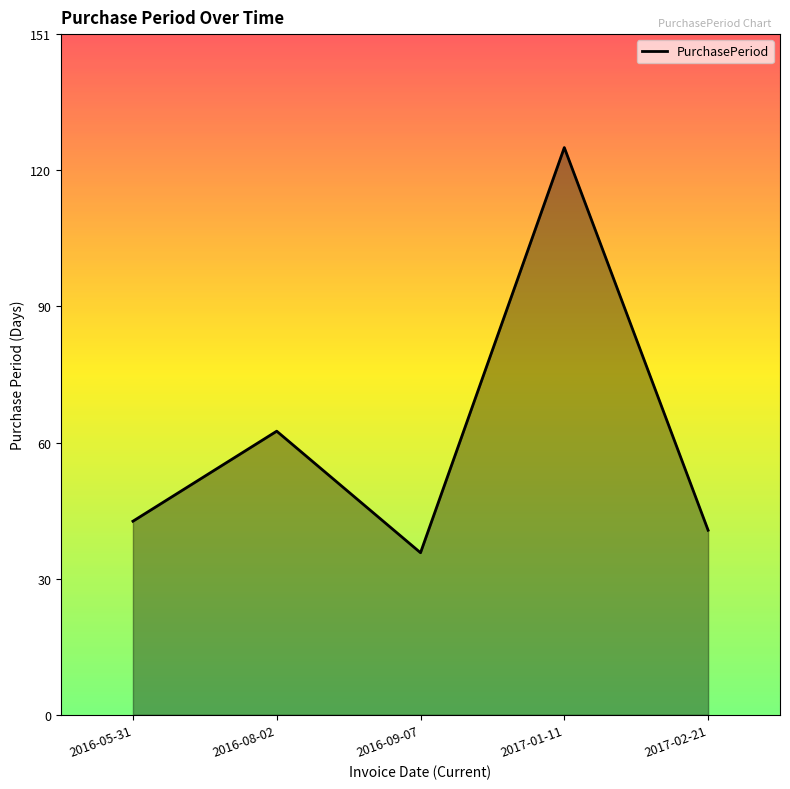

The value at 2017-01-11 is 183. True or false?

False